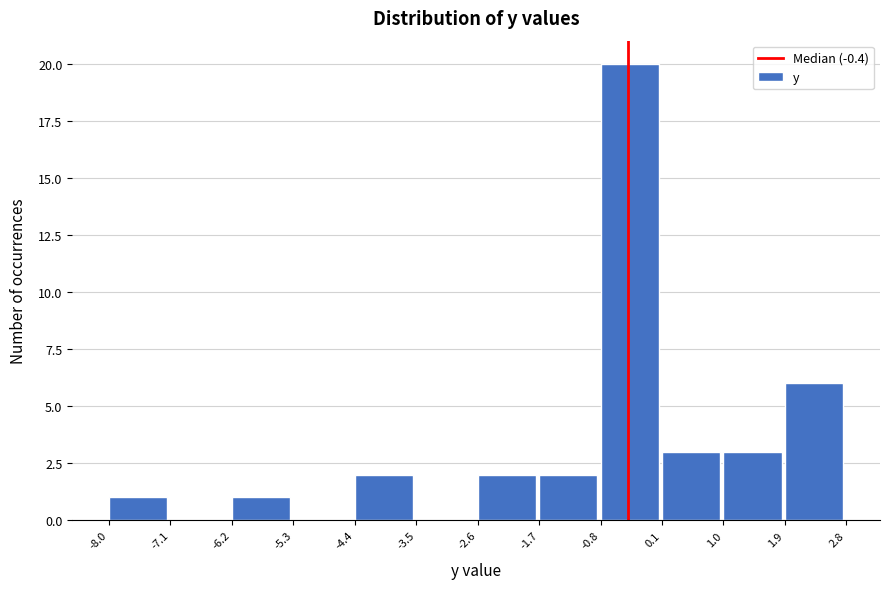

Reading left to right, transcribe this chart: for each bar, give the range it covers on the x-axis and its height. The values are not printed on the chart, so give them approximately, as read against the axis.

-8.0 to -7.1: 1
-7.1 to -6.2: 0
-6.2 to -5.3: 1
-5.3 to -4.4: 0
-4.4 to -3.5: 2
-3.5 to -2.6: 0
-2.6 to -1.7: 2
-1.7 to -0.8: 2
-0.8 to 0.1: 20
0.1 to 1.0: 3
1.0 to 1.9: 3
1.9 to 2.8: 6